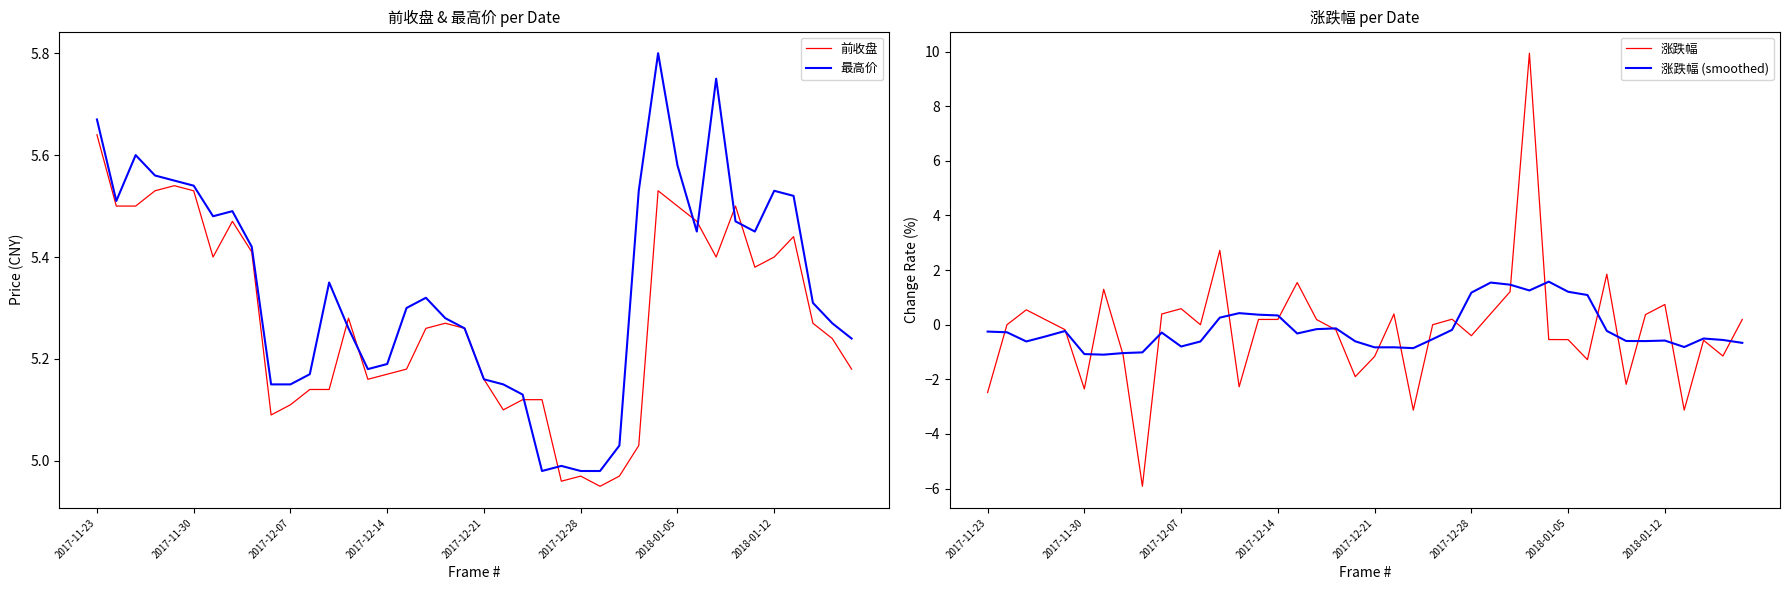

The 涨跌幅 (smoothed) series shows -0.1 at 2017-12-21. True or false?

False